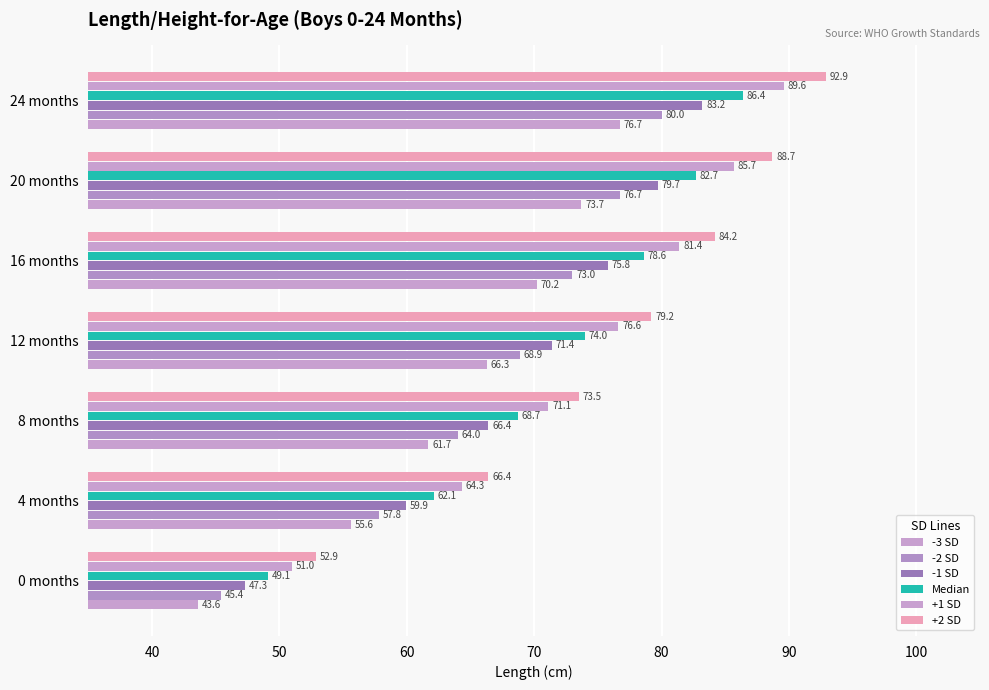

What is the greatest value displayed?

92.9